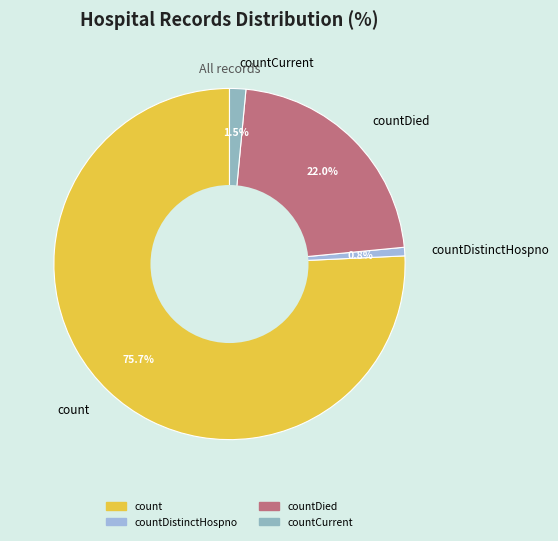

How many slices are in this pie chart?

4